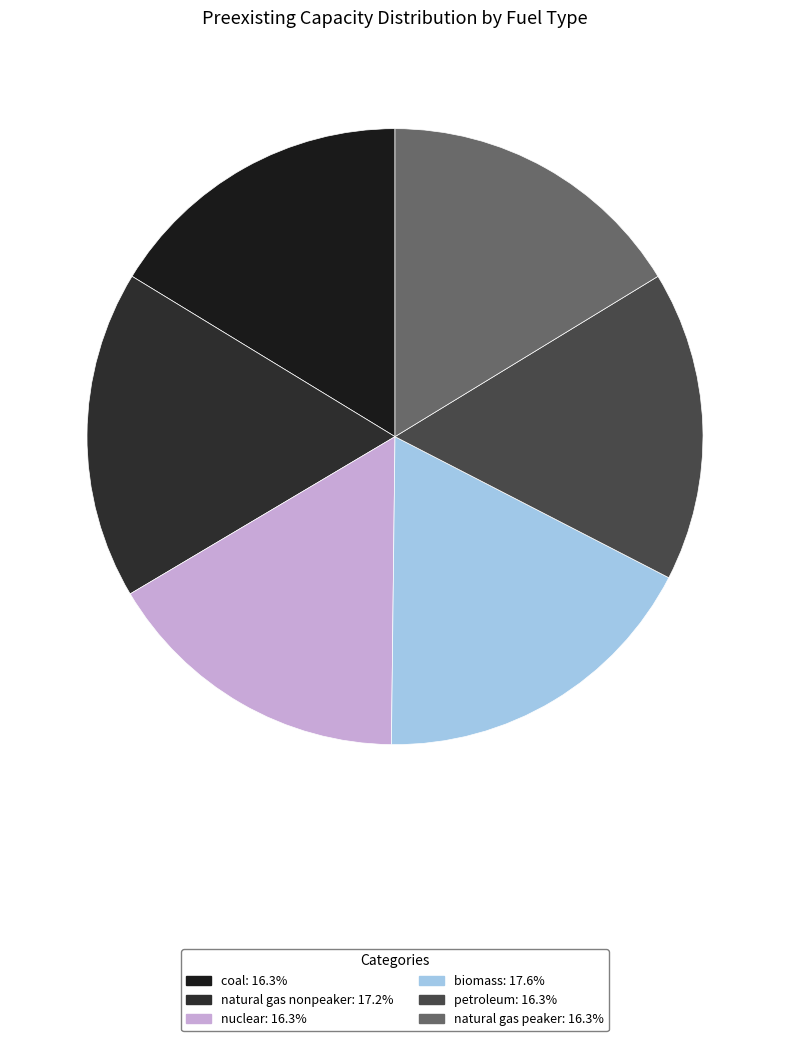

Which category has the smallest portion of the pie?

coal